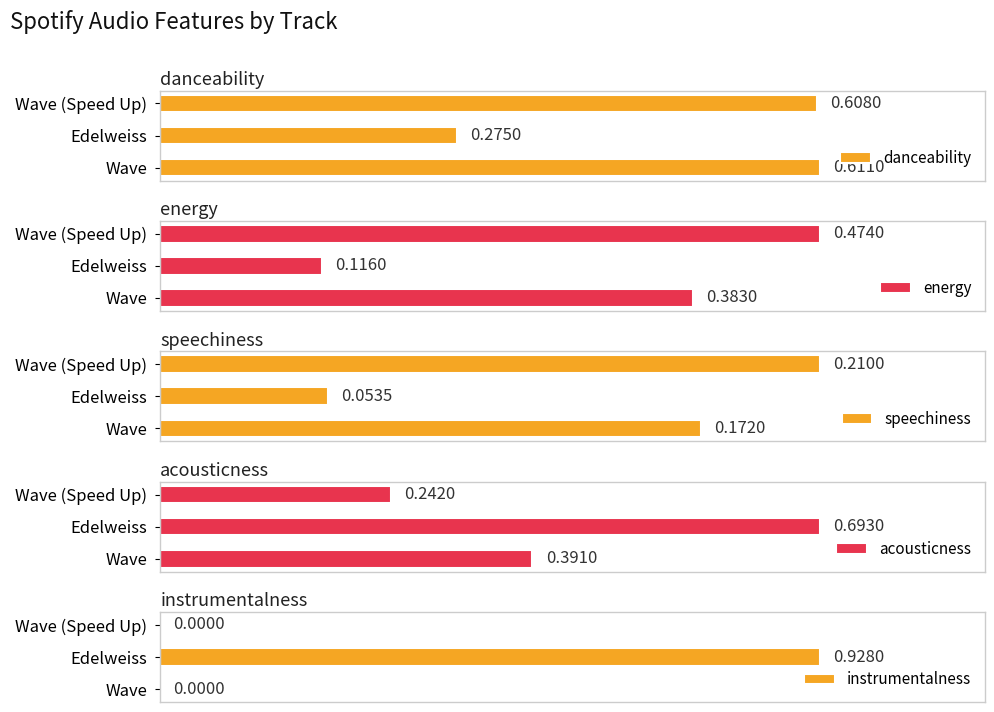

What is the sum of all energy values?

1.0